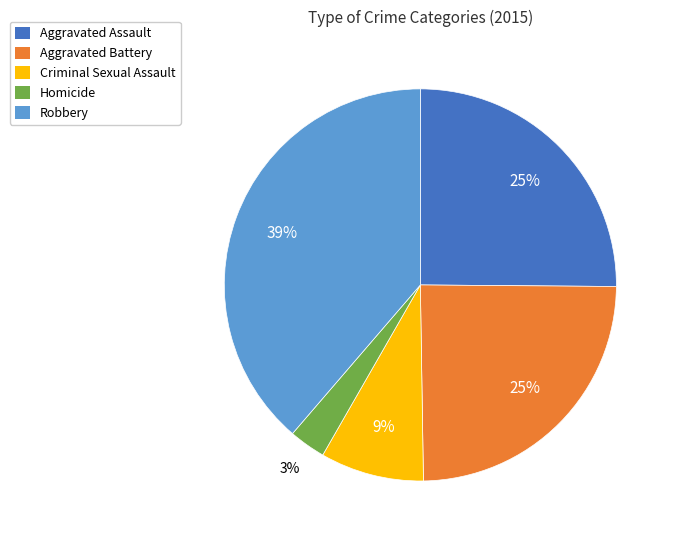

How many slices are in this pie chart?

5